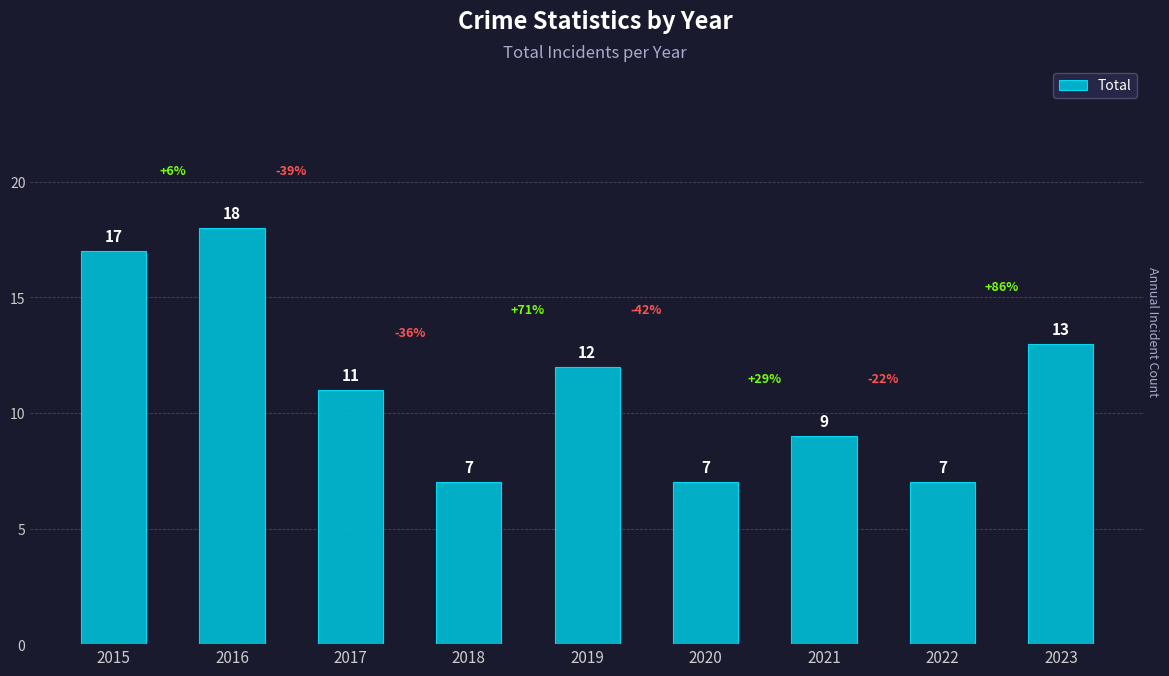

The value at 2022 is 2. True or false?

False